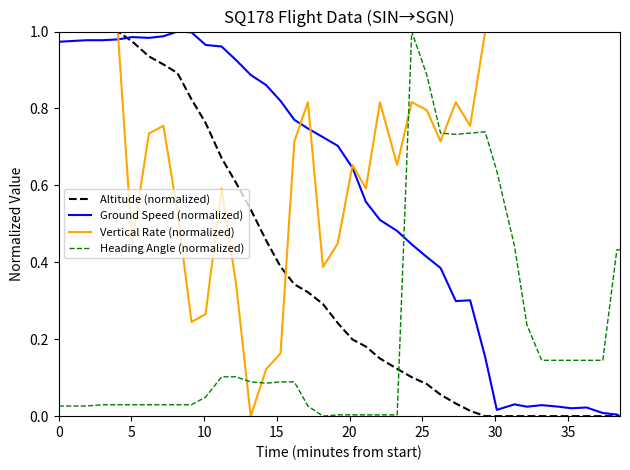

Which series ends up on top after the final intersection of Heading Angle (normalized) and Vertical Rate (normalized)?

Vertical Rate (normalized)